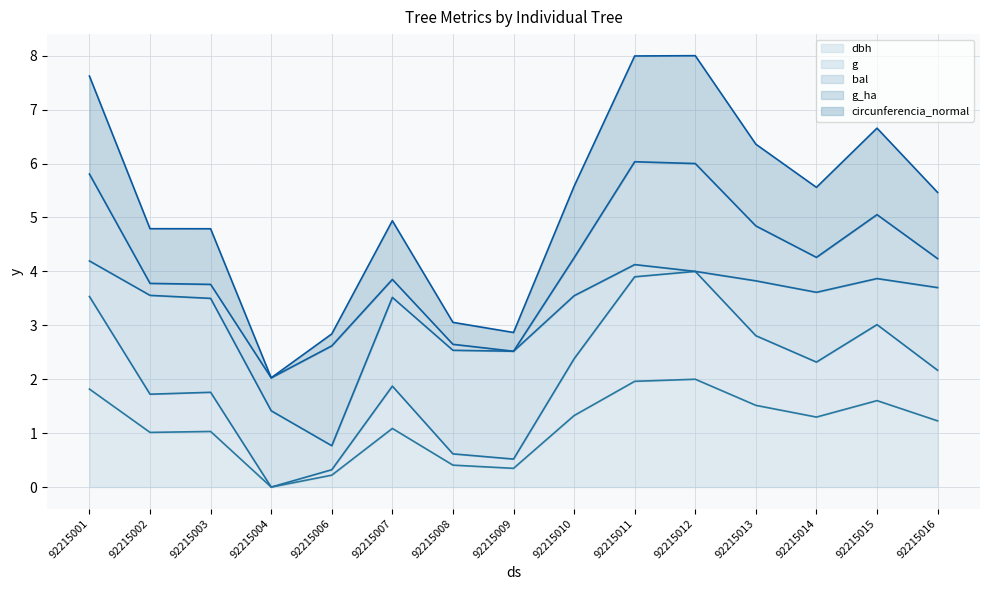

Is it true that dbh equals 0.6 at 92215009?

False